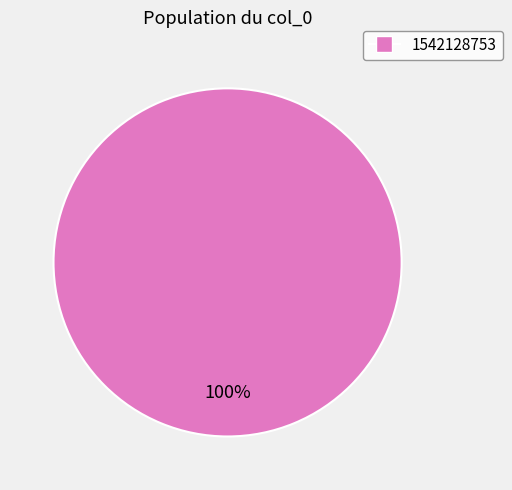

Is there any slice that represents more than half of the pie?

Yes